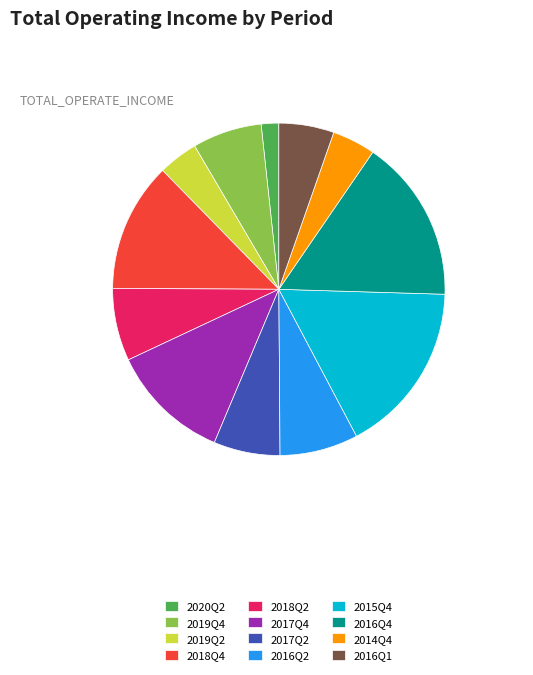

How many segments does this pie chart have?

12